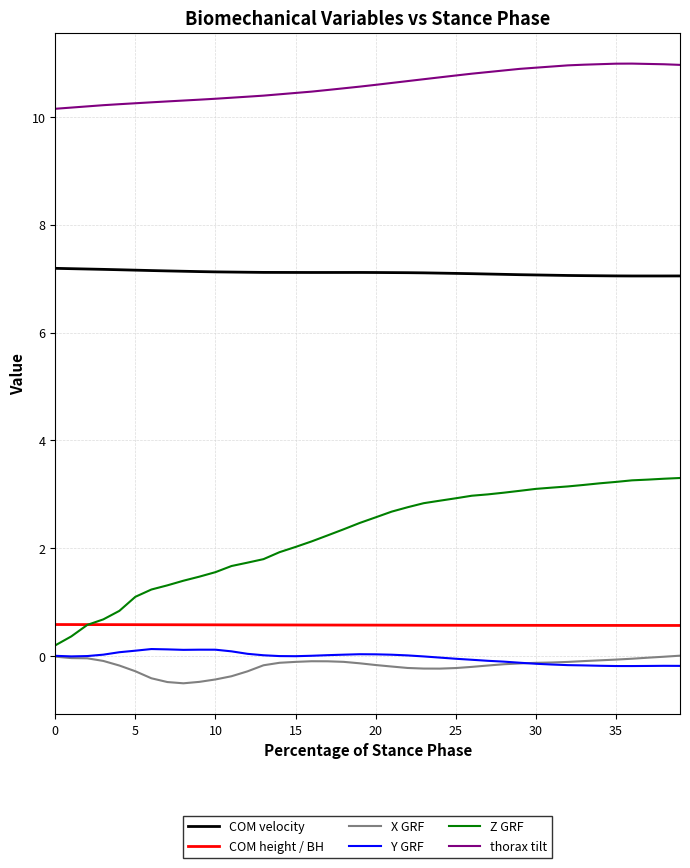

What is the lowest value of the Z GRF series?

0.2